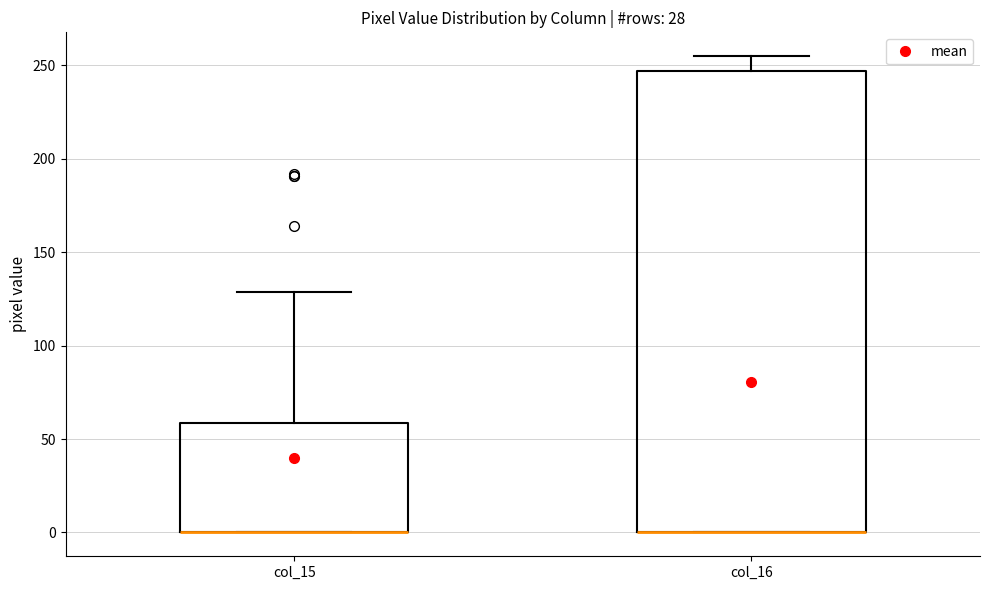

Where is the lower edge of the box for col_16 on the y-axis? The values are not printed on the chart, so give them approximately, as read against the axis.

0